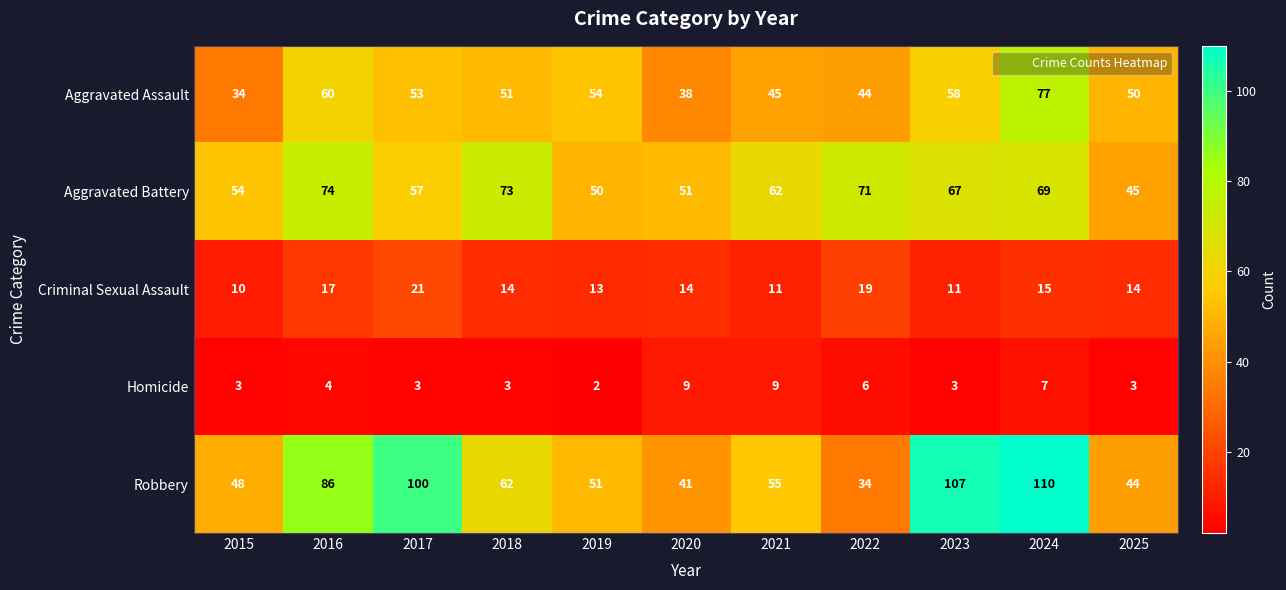

Count the Homicide values in the range 3 to 7.

8